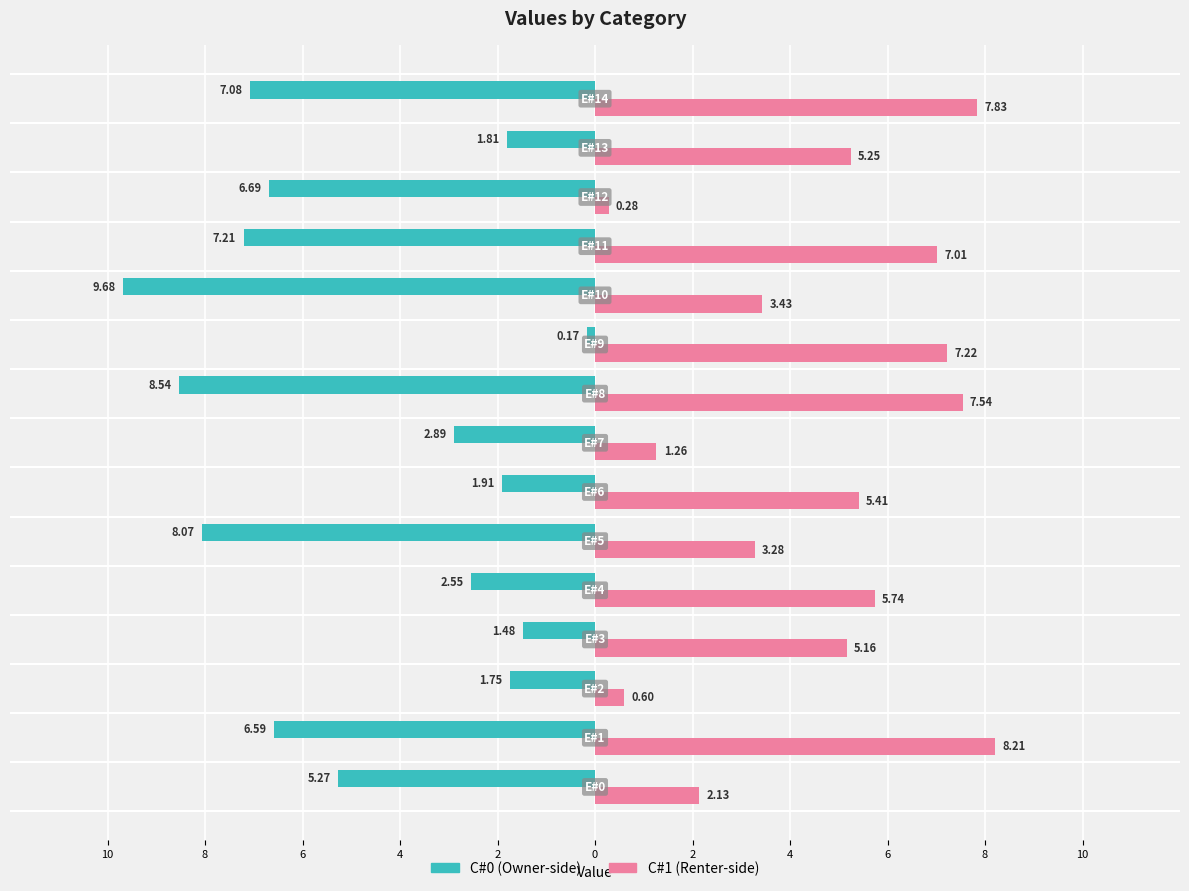

At which category is the sum across all series the highest?

8